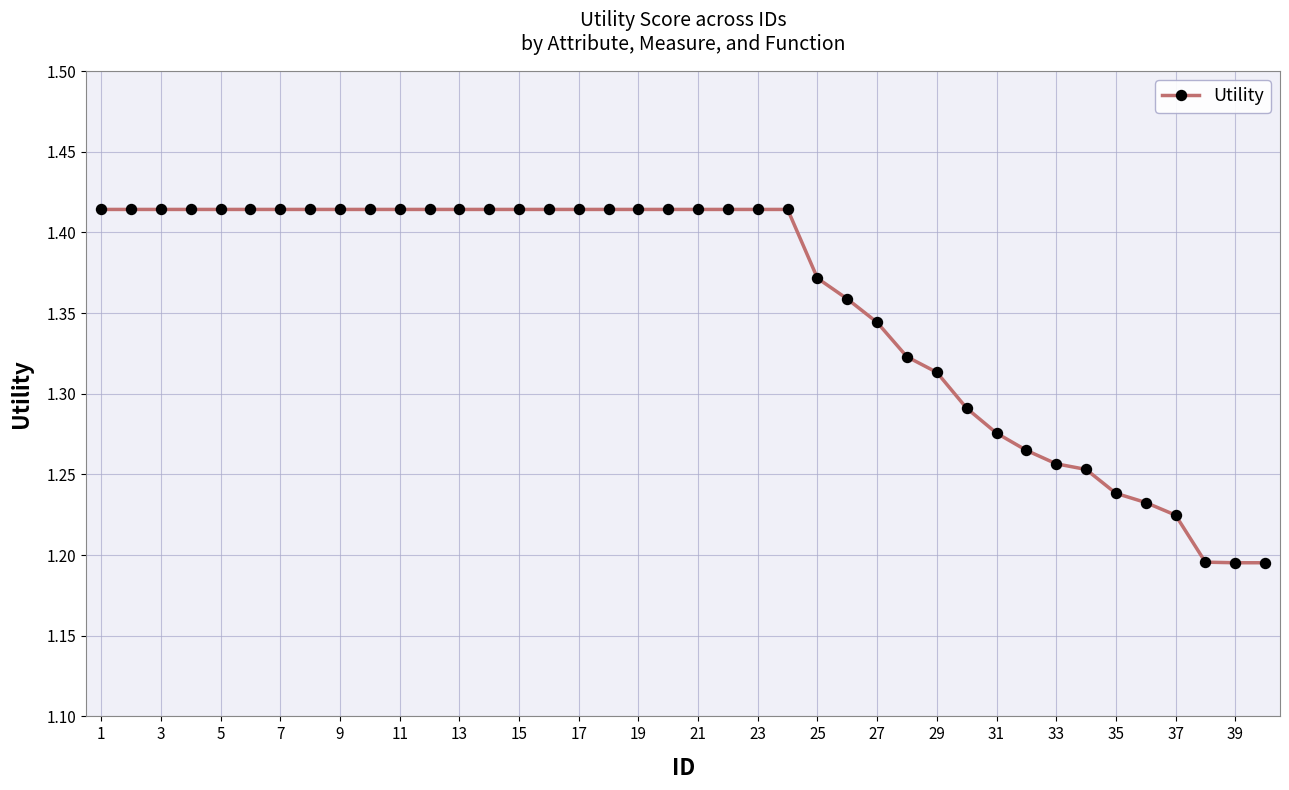

What is the sum of all values?

54.3